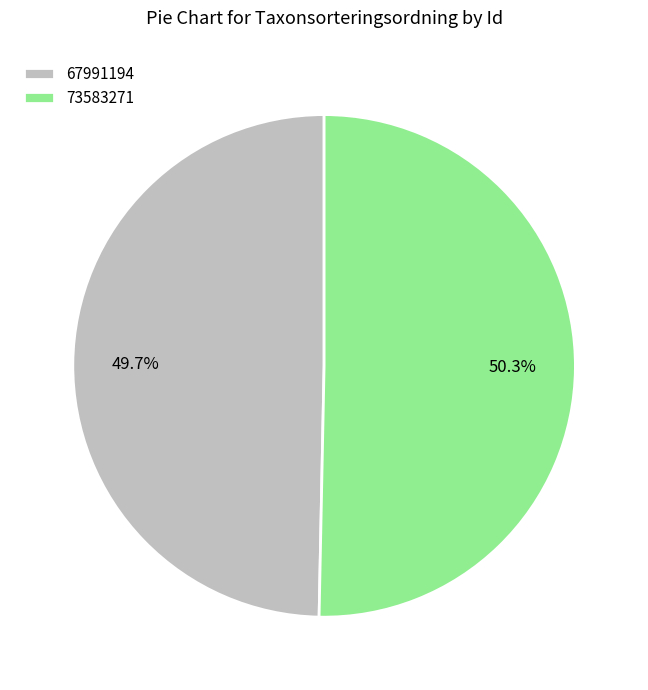

Approximately how many times larger is the value at 73583271 compared to 67991194?

1.0